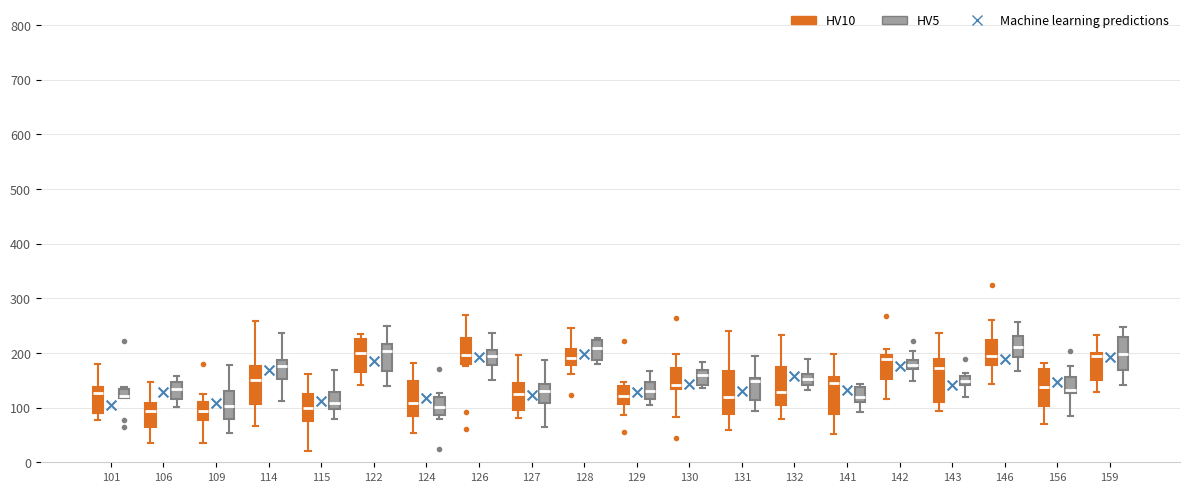

Where does the upper whisker of the box for 127 (HV5) end on the y-axis? The values are not printed on the chart, so give them approximately, as read against the axis.

190